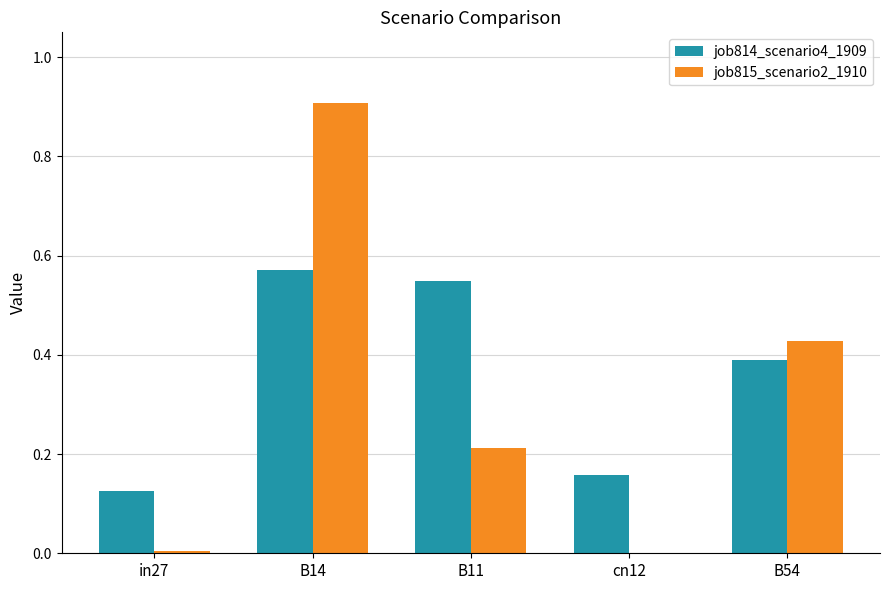

Which series has the widest spread of values?

job815_scenario2_1910